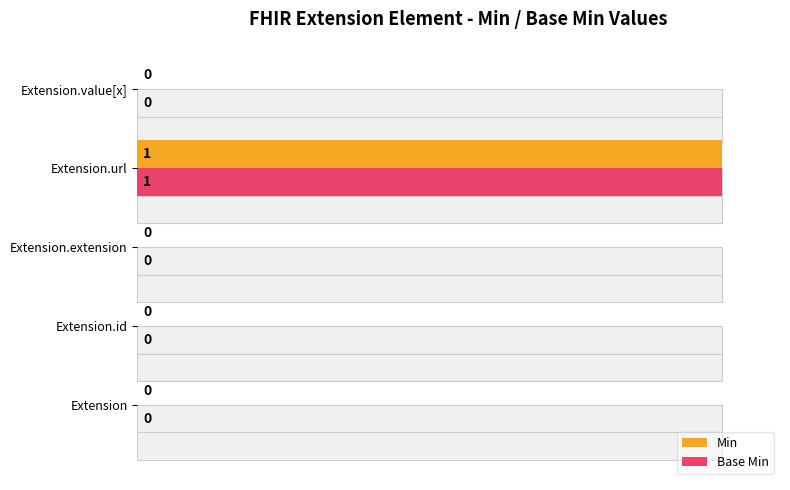

Reading left to right, list all the values displayed in this chart.

Min: 0	0	0	1	0
Base Min: 0	0	0	1	0